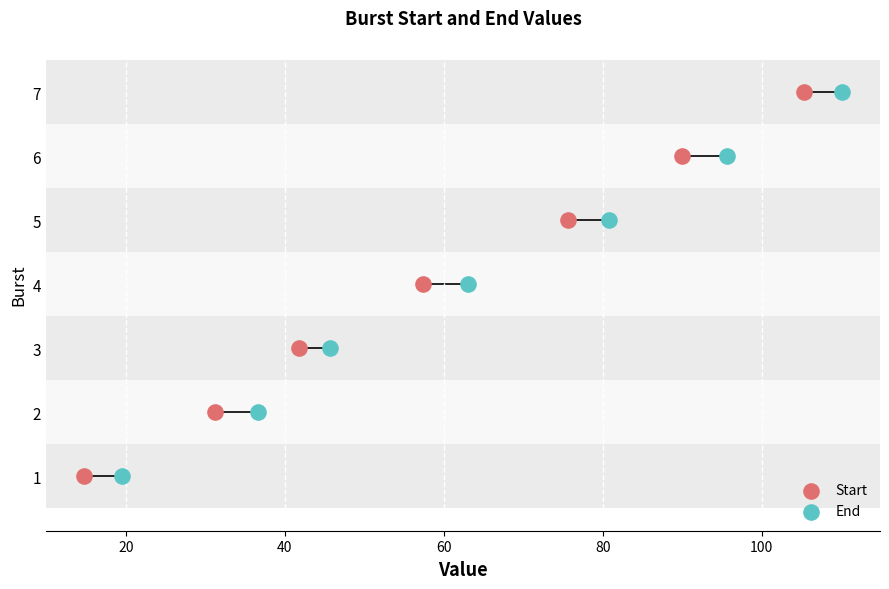

What are all the series names shown in the legend?

Start, End